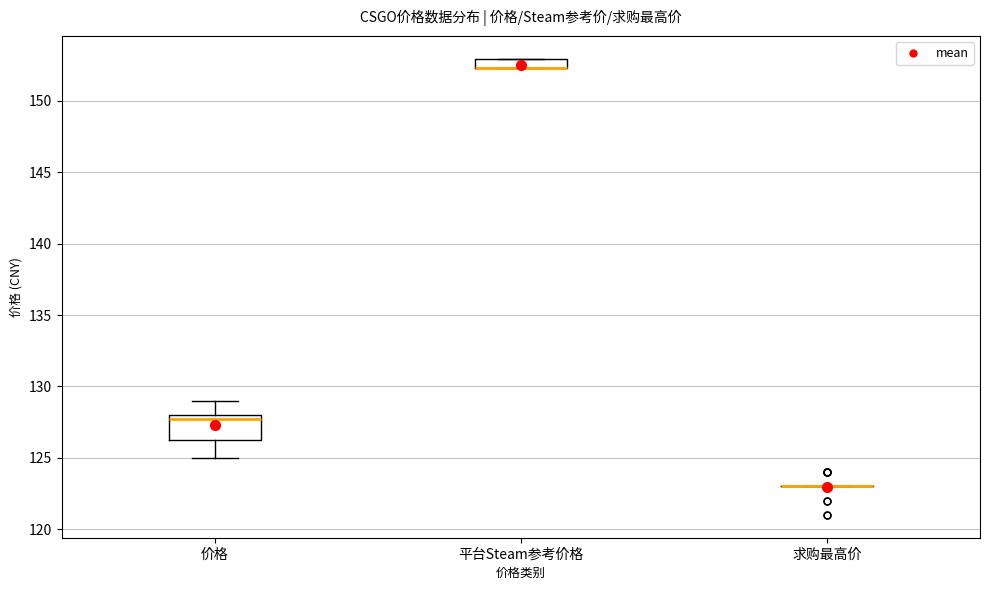

Where is the upper edge of the box for 平台Steam参考价格 on the y-axis? The values are not printed on the chart, so give them approximately, as read against the axis.

153.0